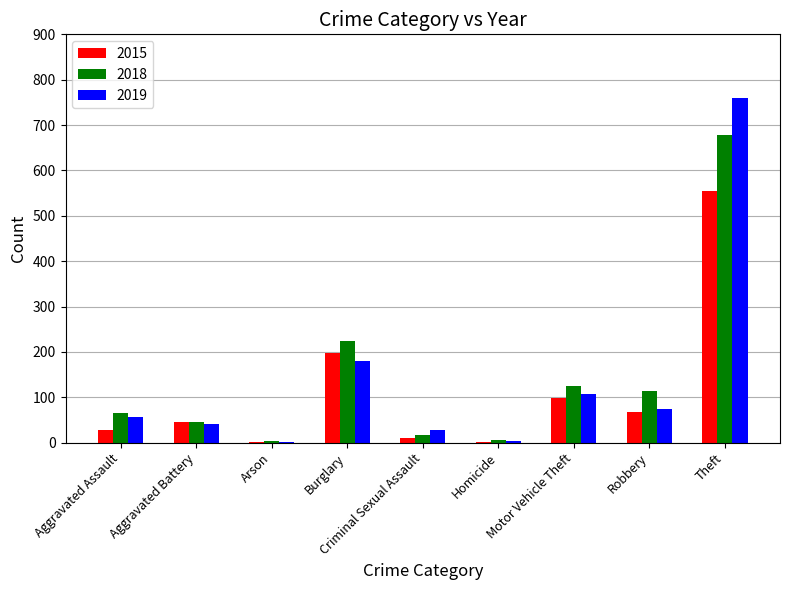

What is the sum of all 2018 values?

1277